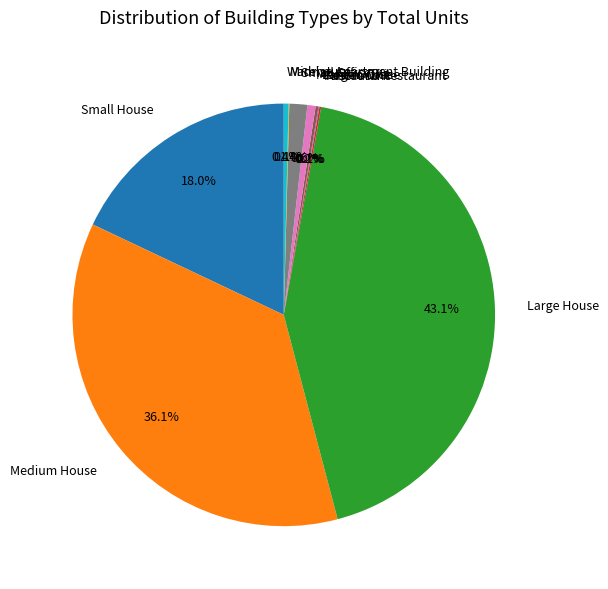

Is it true that Medium Office is 1% of the pie?

True